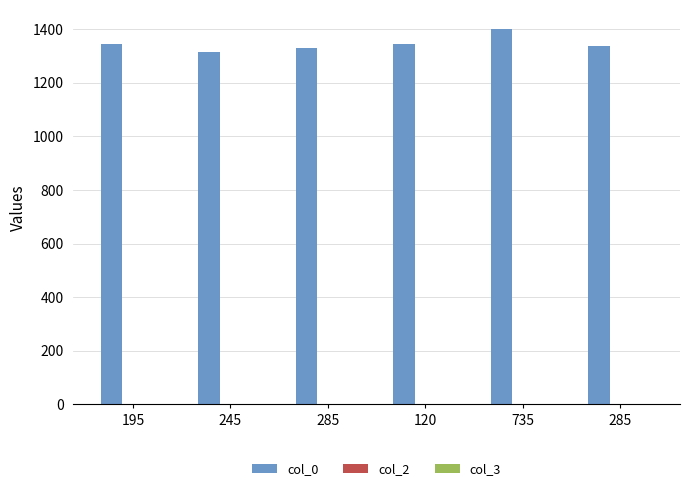

Read the col_2 value at 285.

1